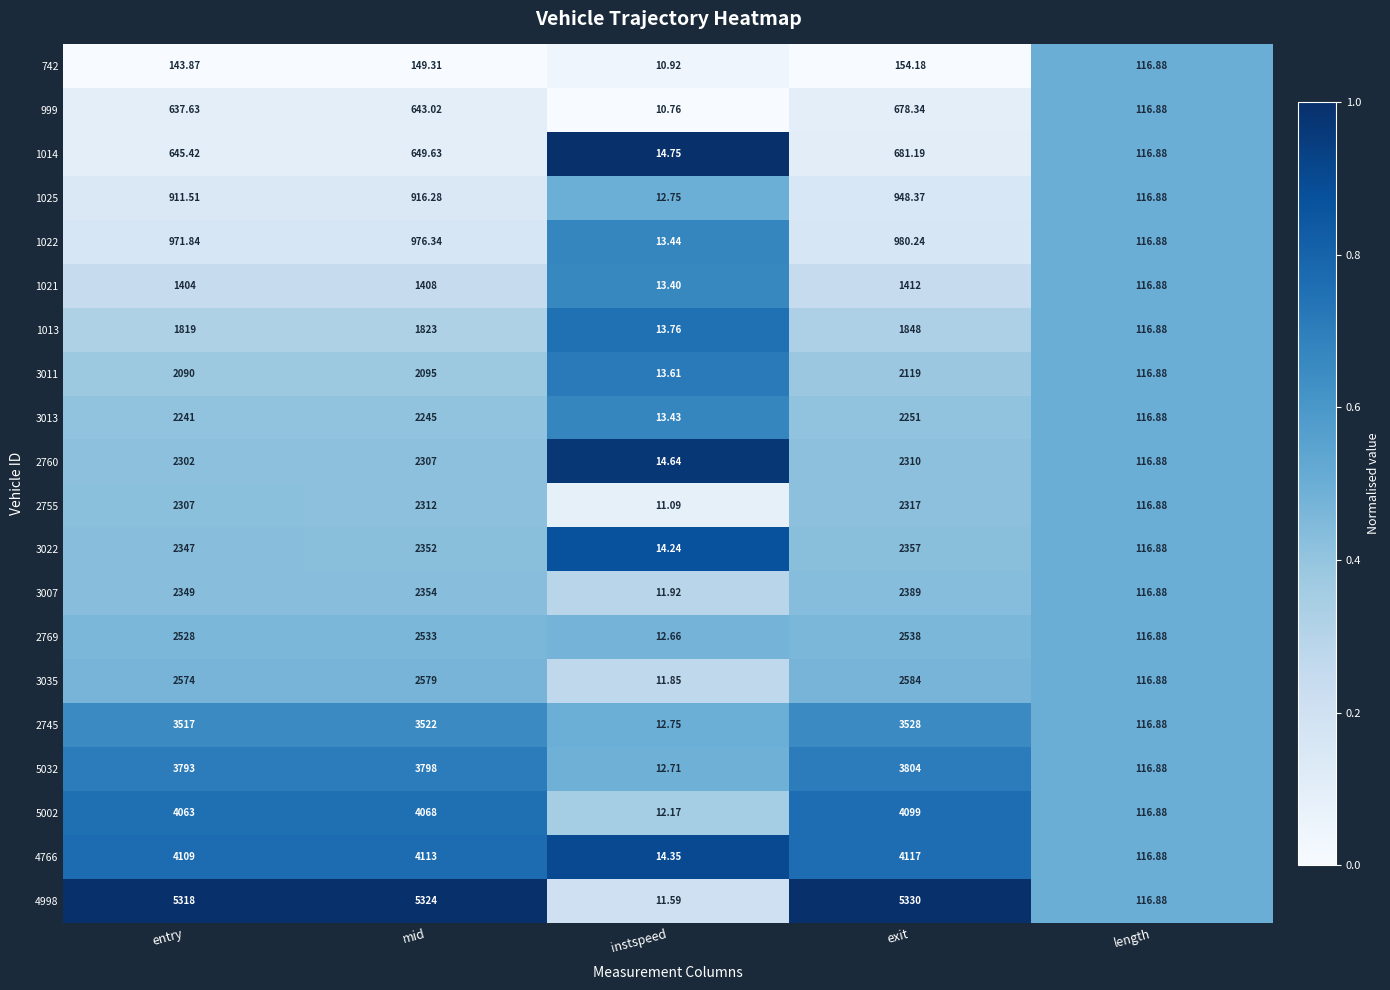

At which category is the sum across all series the highest?

exit